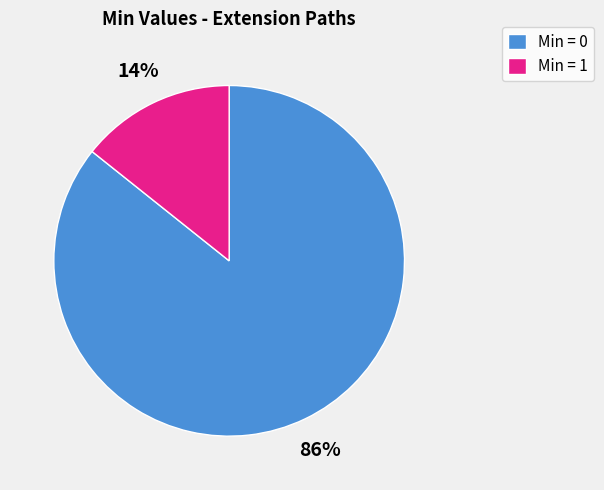

What is the majority slice?

Min = 0